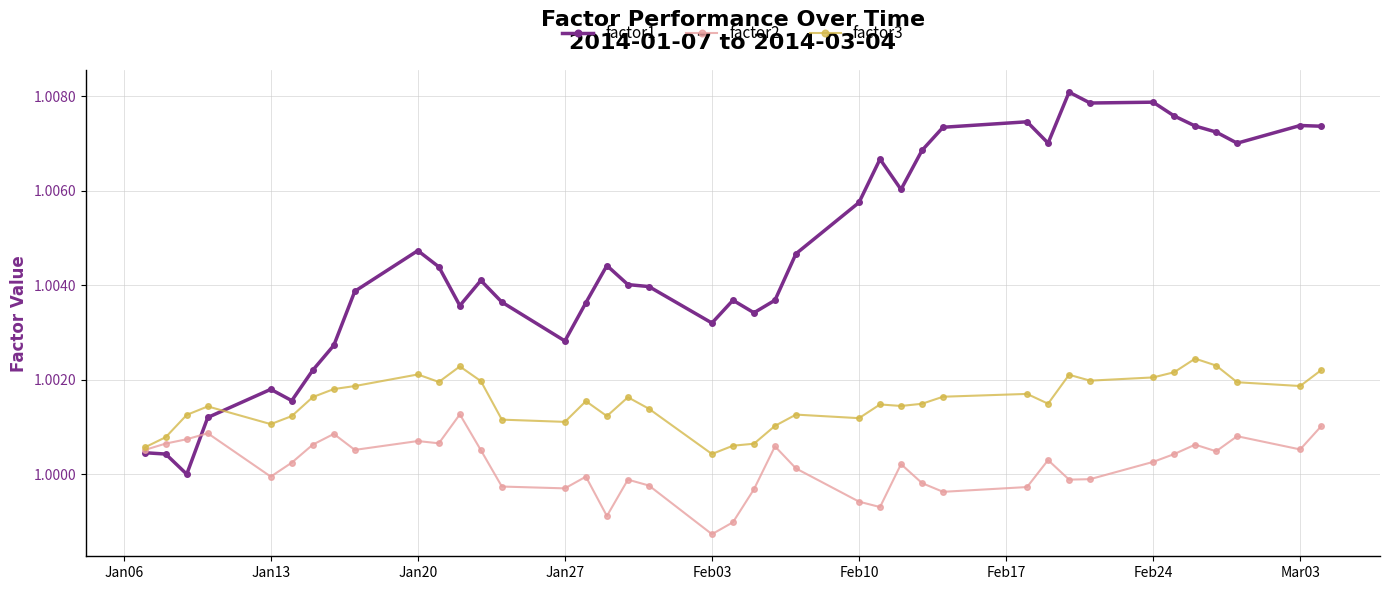

How many values in the factor2 series exceed 1?

23